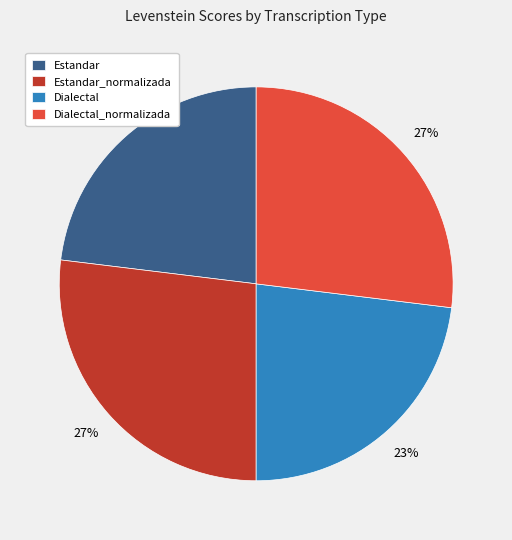

Count the number of slices in the pie.

4